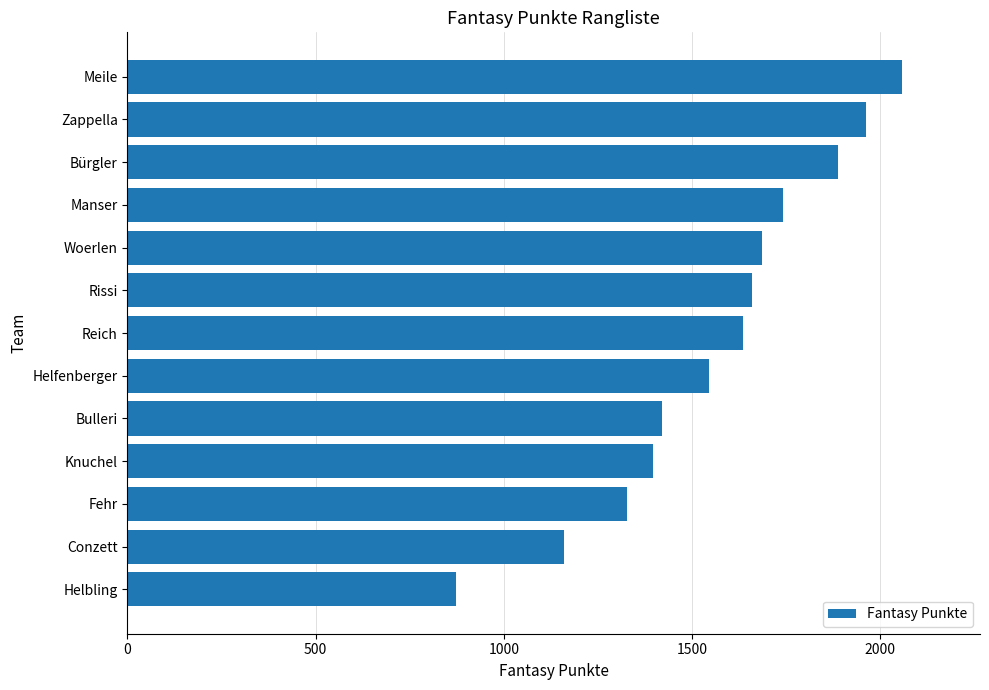

Reading bottom to top, transcribe all the data shown in this chart.

874	1161	1328	1395	1420	1544	1635	1658	1687	1742	1888	1962	2059